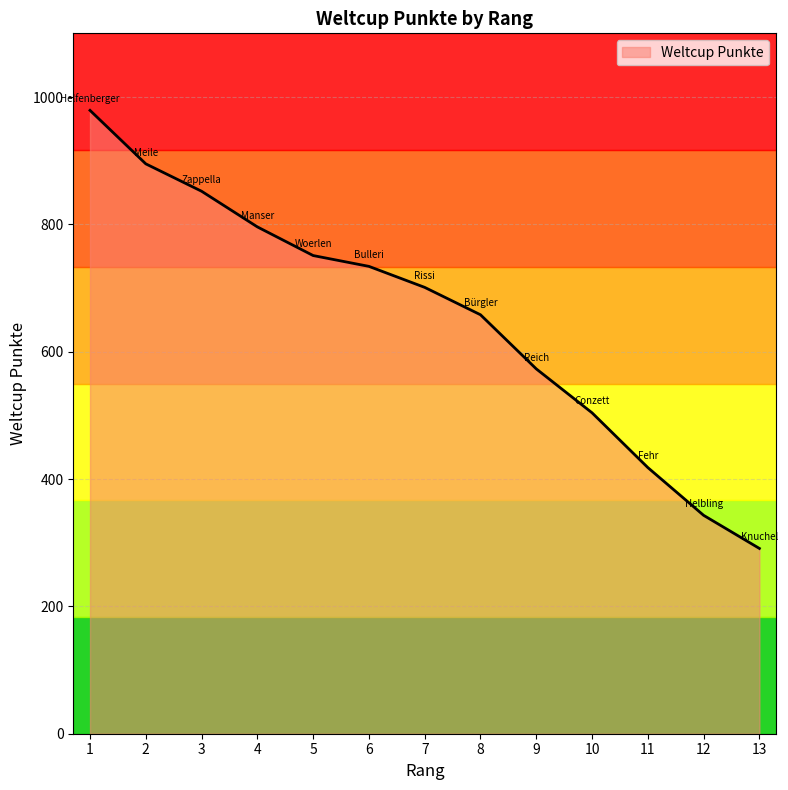

True or false: the data shows 658 at 8.

True